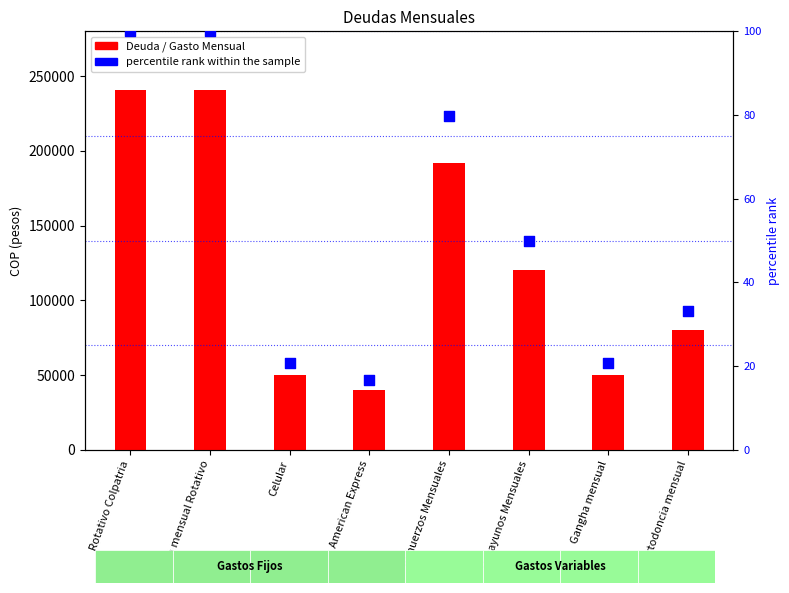

At how many categories does at least one series exceed 123273?

3